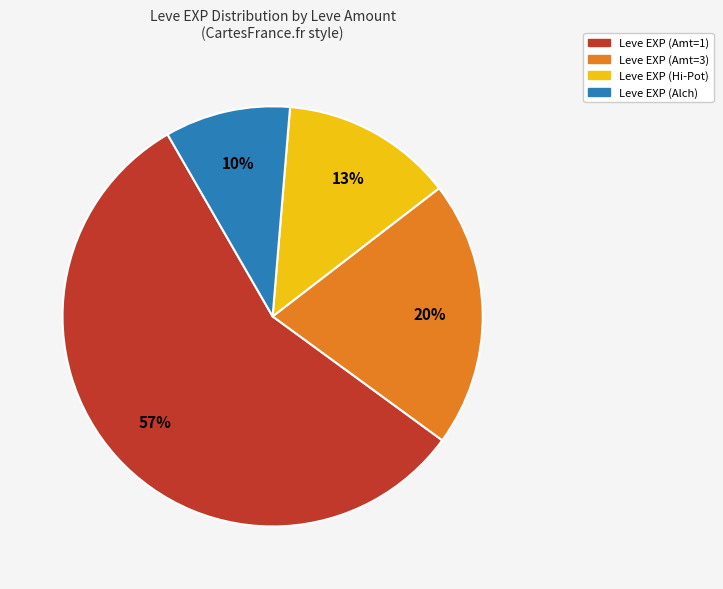

Is there a majority slice in this chart?

Yes